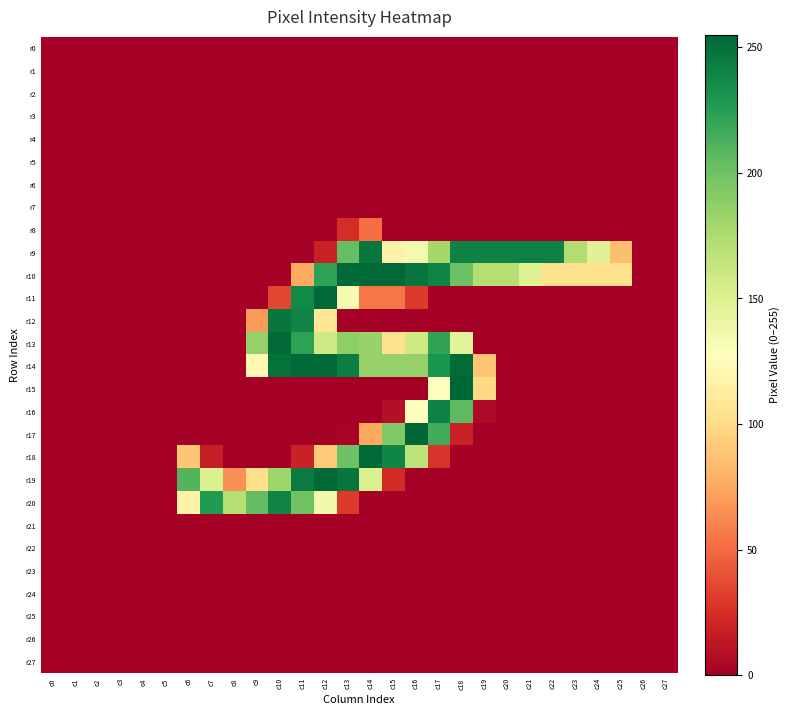

At which category is the sum across all series the highest?

c13